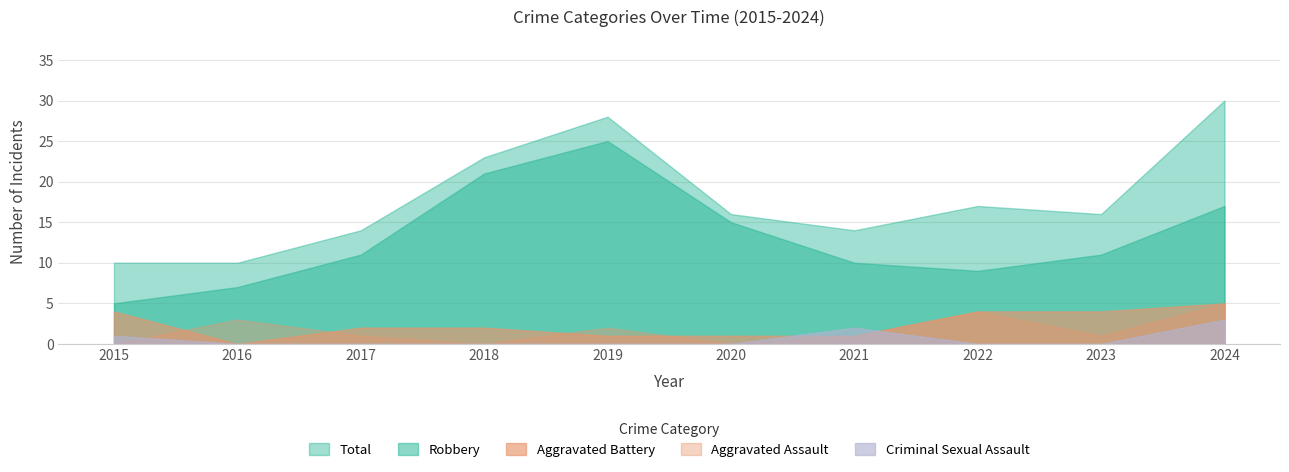

What is the spread (max minus min) of values at 2015?

10